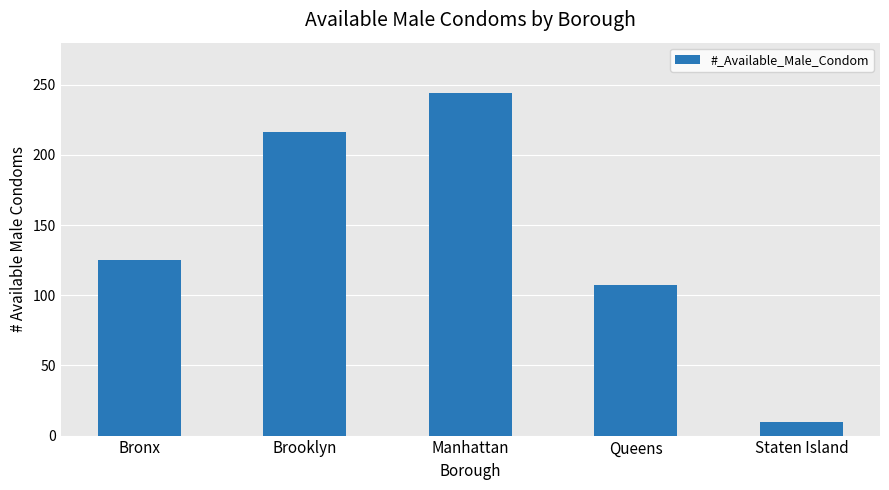

What is the minimum value shown in the chart?

10